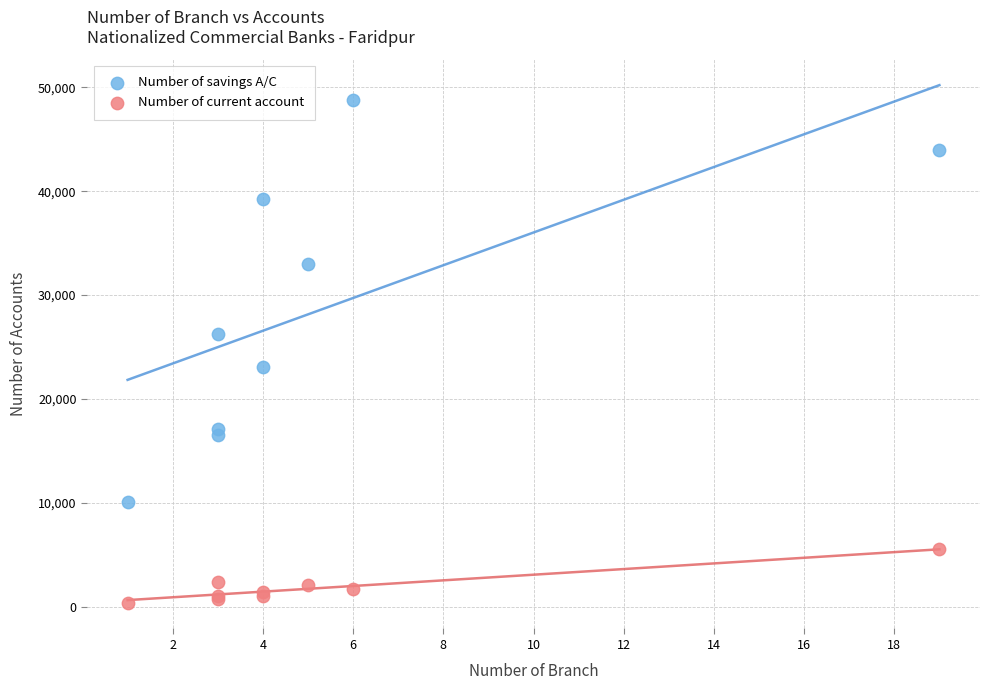

Which series reaches the minimum Y coordinate?

Number of current account